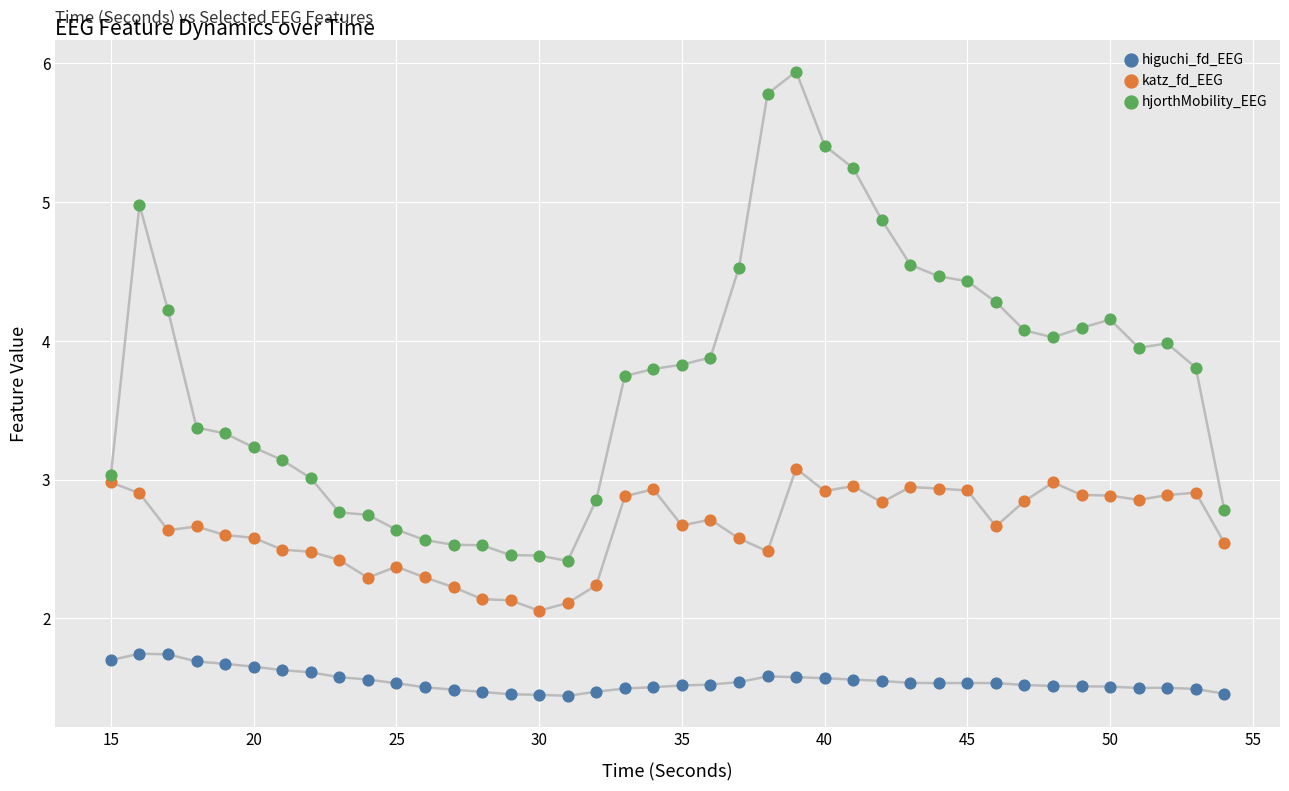

Across all data points, what is the range of Y values (max minus min)?

4.5